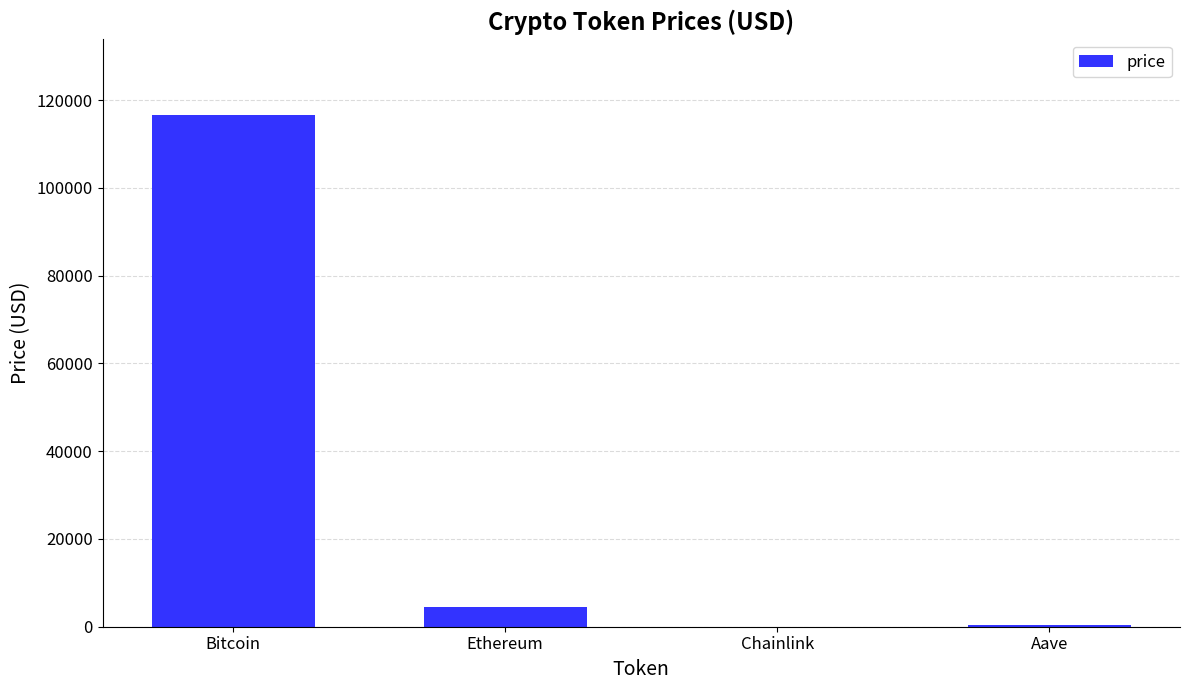

Between Bitcoin and Ethereum, which is larger?

Bitcoin